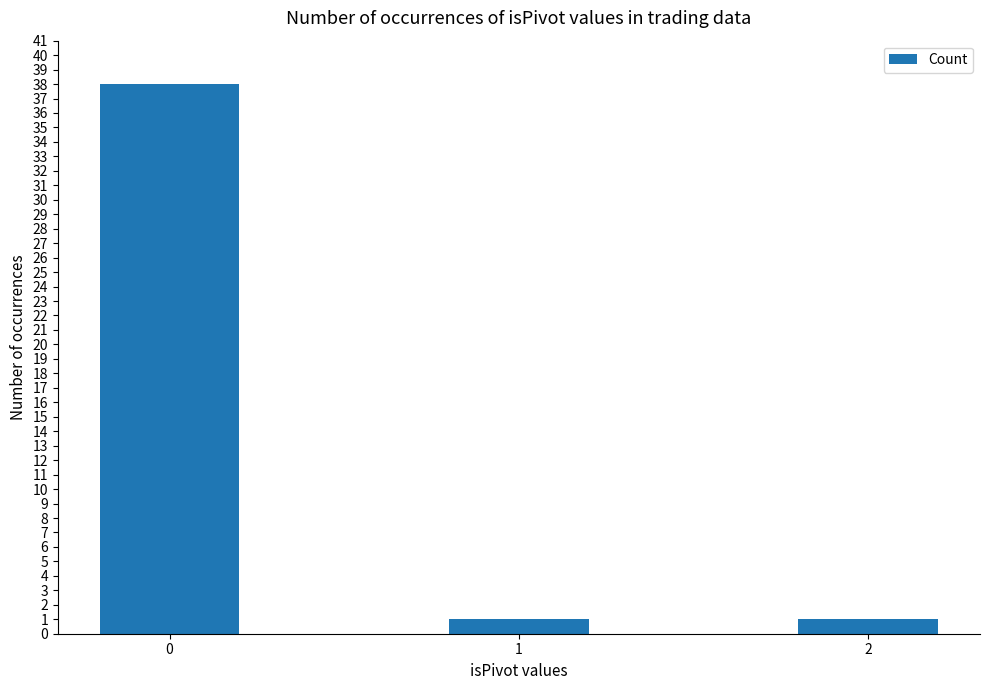

What is the sum of all values?

40